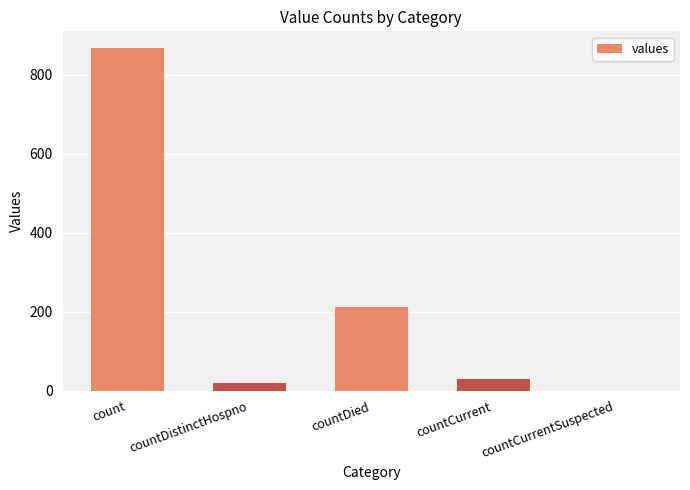

What is the maximum value shown in the chart?

867